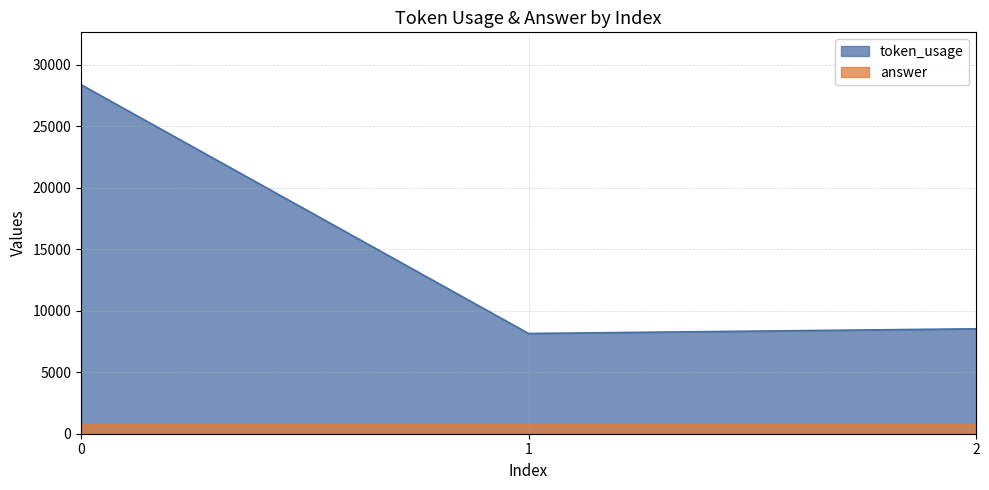

Which label corresponds to the smallest value in the chart?

1